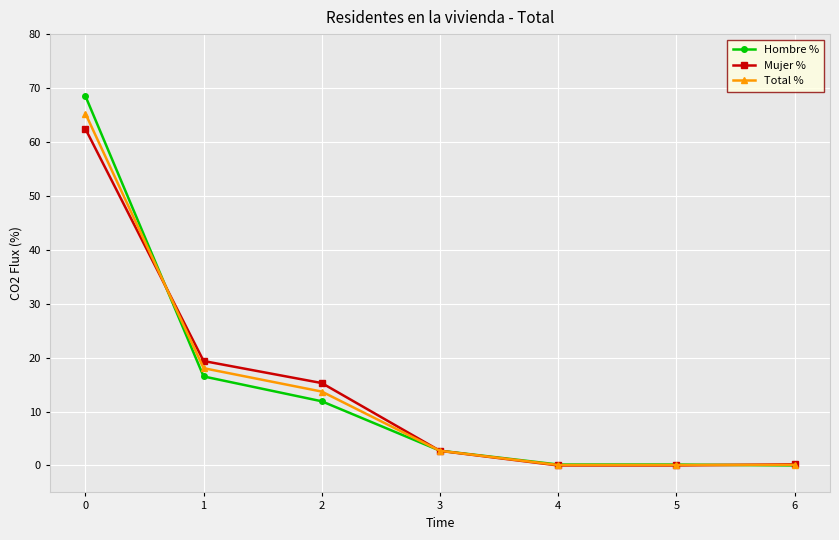

Rank the series at 0 from highest to lowest value.

Hombre %, Total %, Mujer %